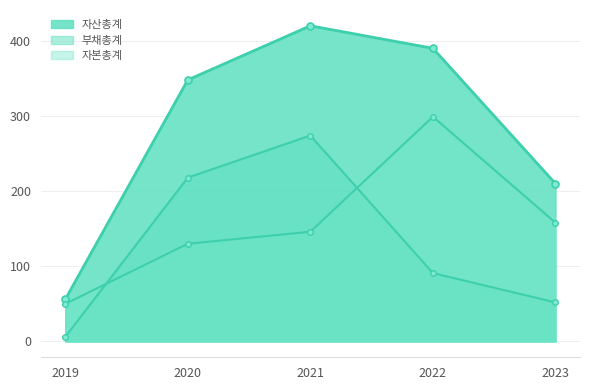

At which label does 부채총계 first exceed 91?

2020